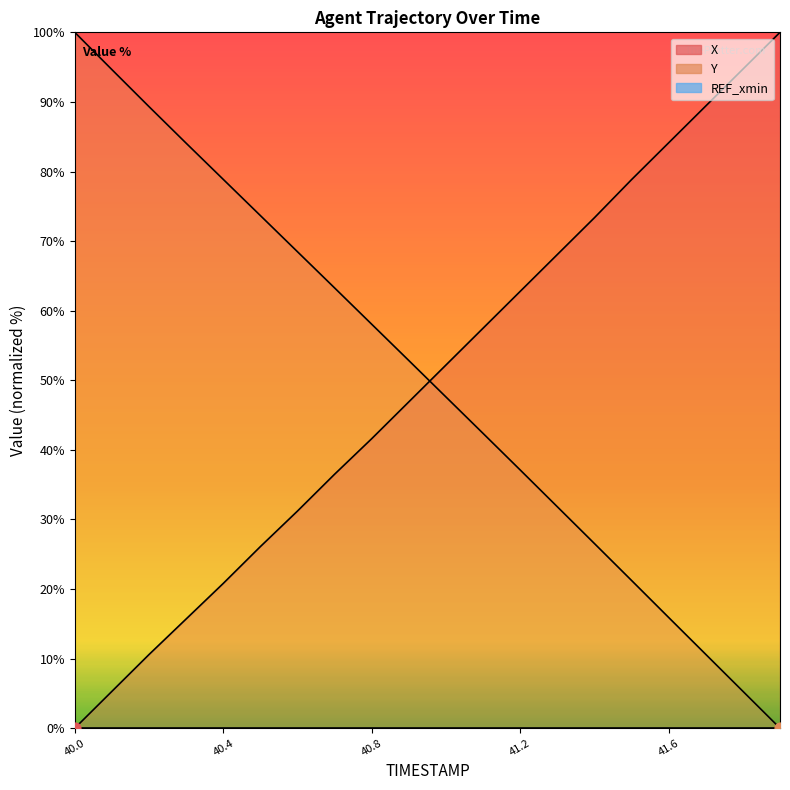

What is the total value across all series at 41.7?

100.0